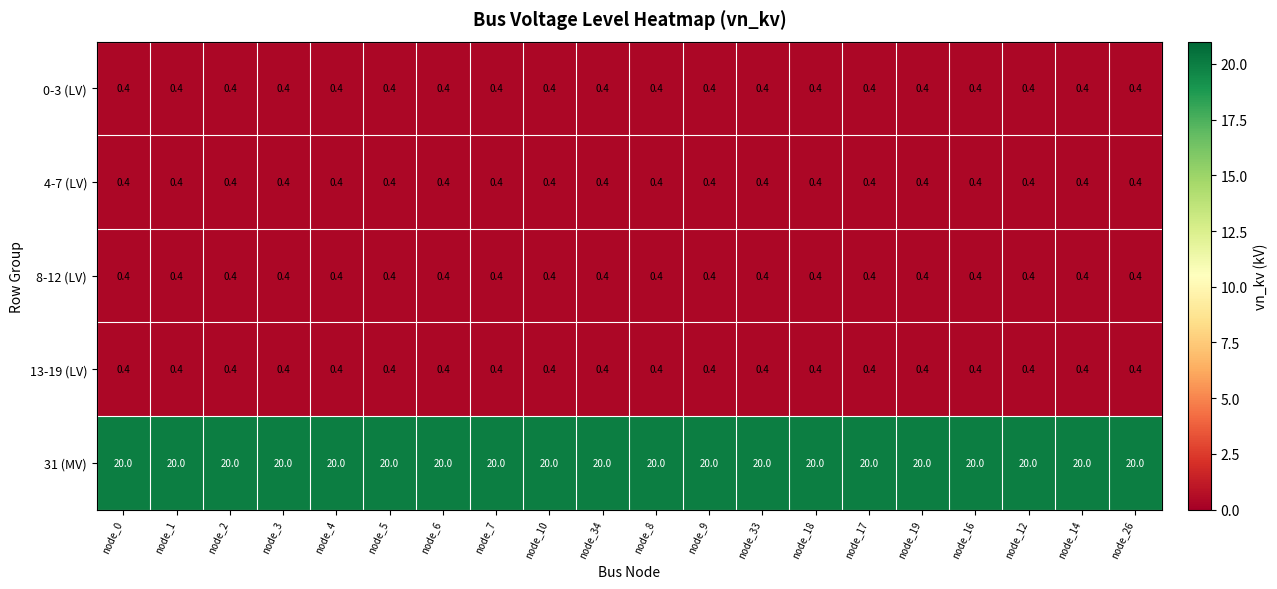

What is the smallest value displayed?

0.4